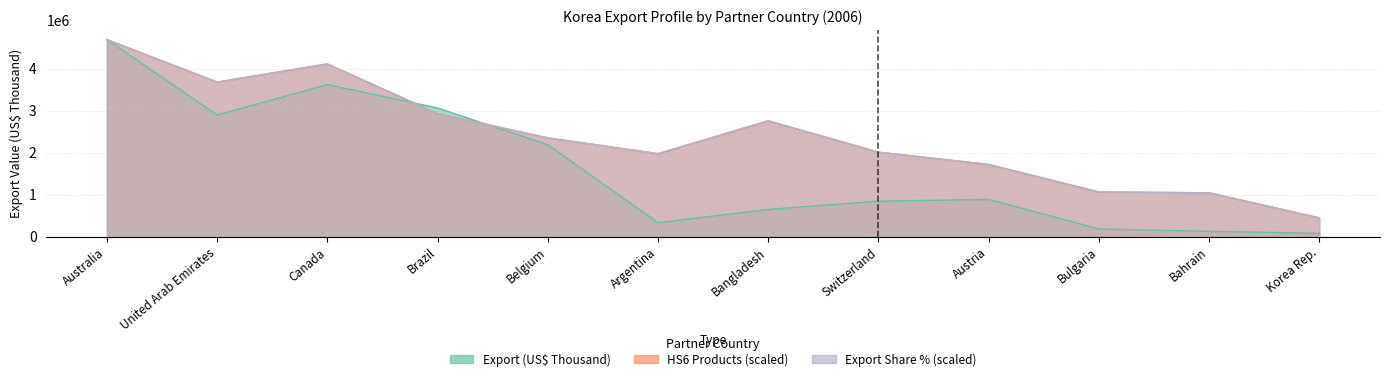

What is the average value of the Export (US$ Thousand) series?

1629447.8